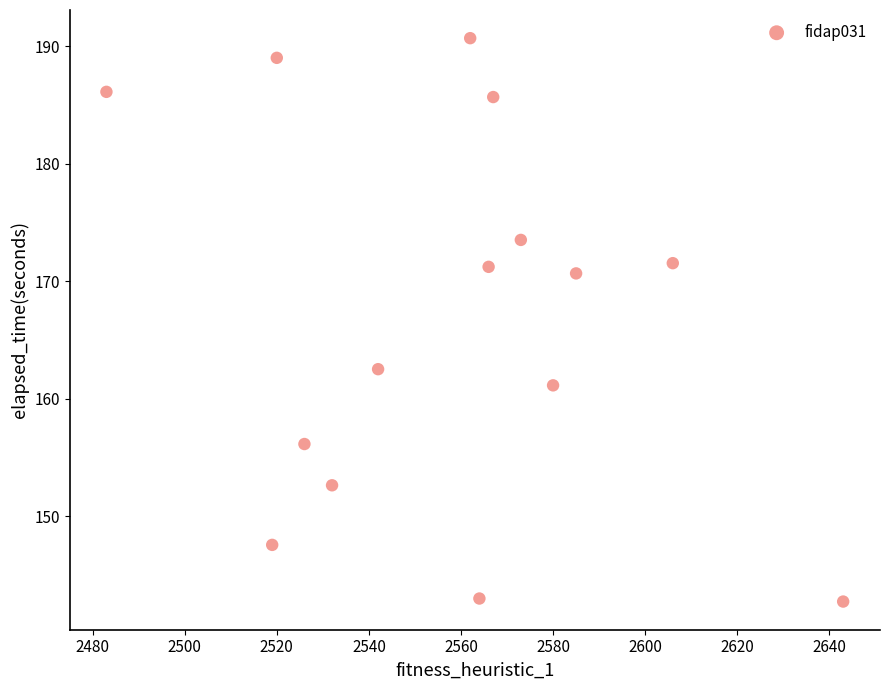

What Y value in the scatter plot is closest to 166?

162.5